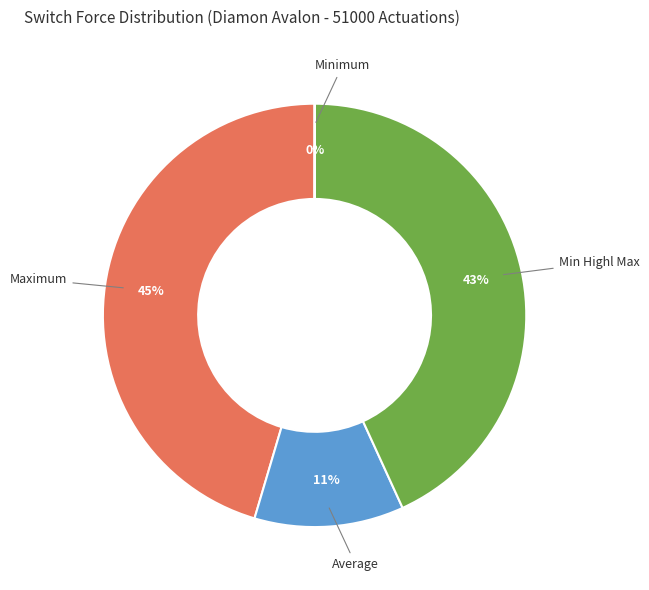

What percentage is the Min Highl Max slice, to the nearest percent?

43%